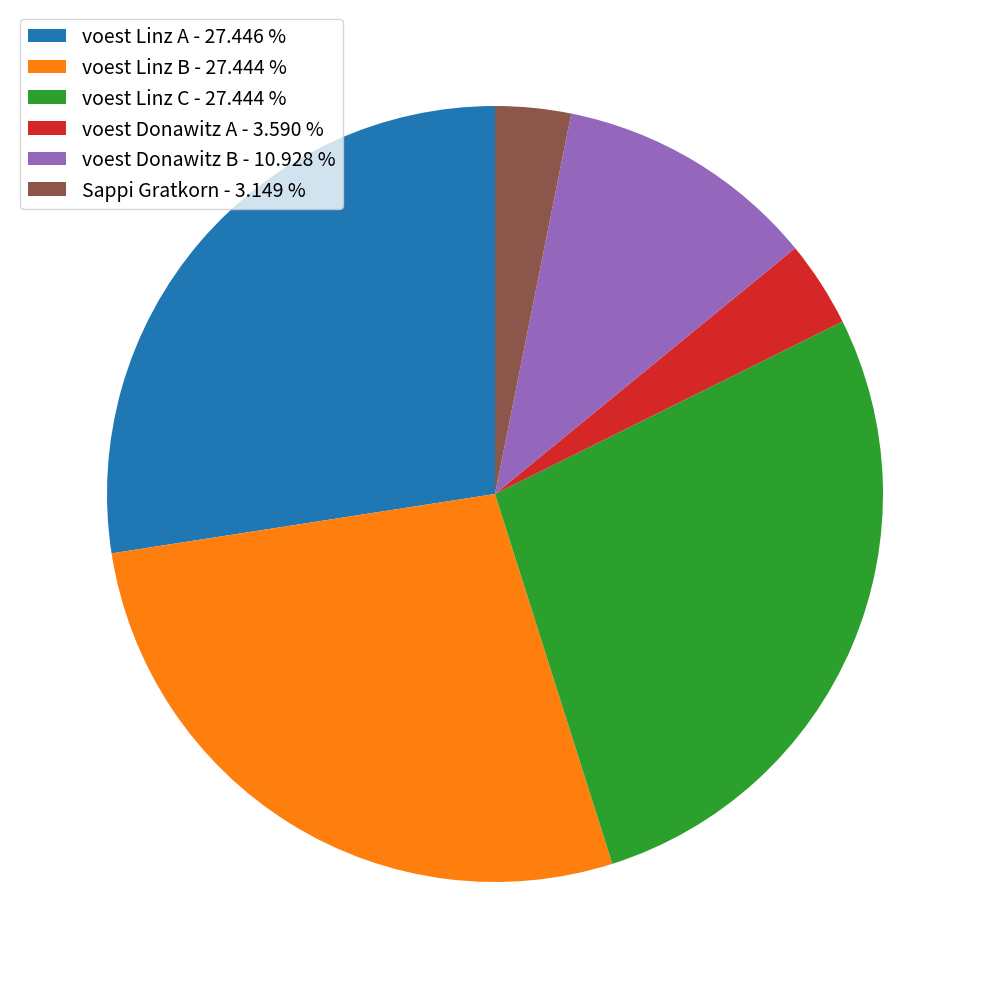

Do voest Linz B - 27.444 % and voest Linz C - 27.444 % together represent more than half of the pie?

Yes